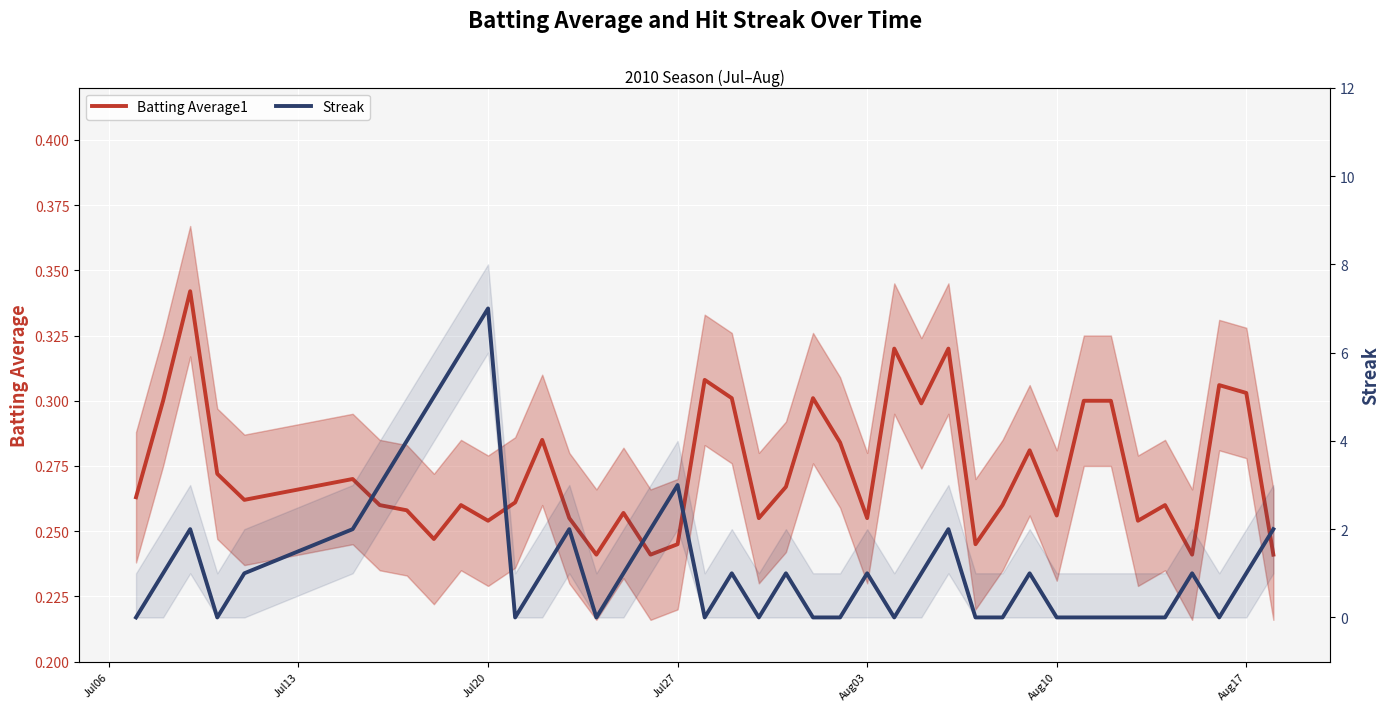

What is the sum of all Batting Average1 values?

10.9